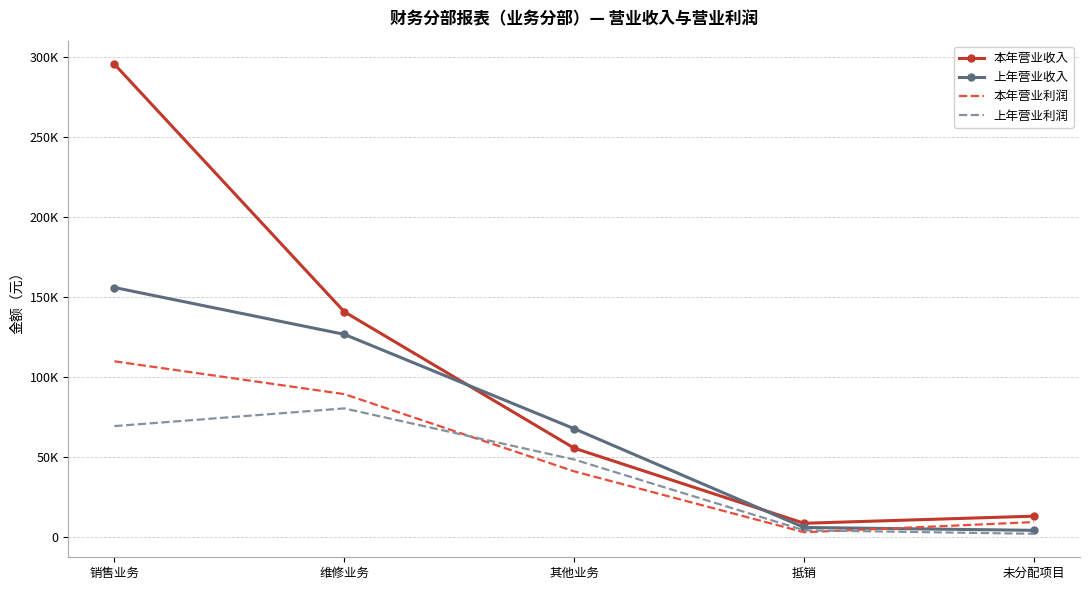

Which series has the largest total across all categories?

本年营业收入